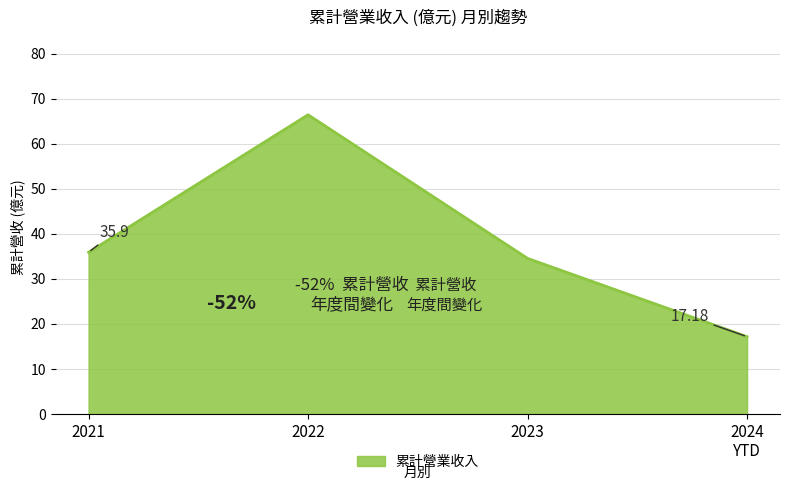

What is the sum of all values?

154.0